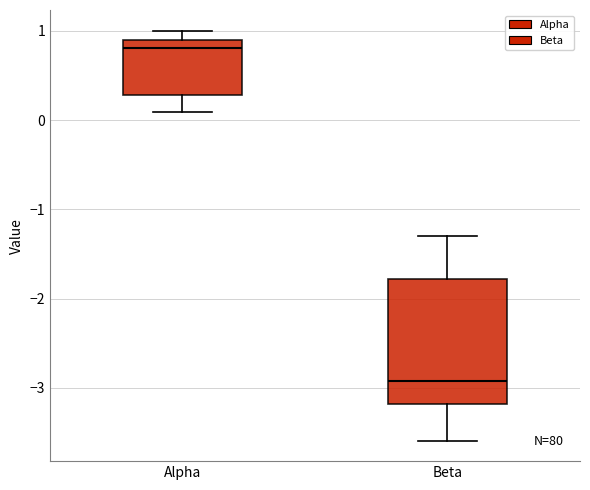

Comparing the boxes themselves (not the whiskers), which one is the tallest?

Beta